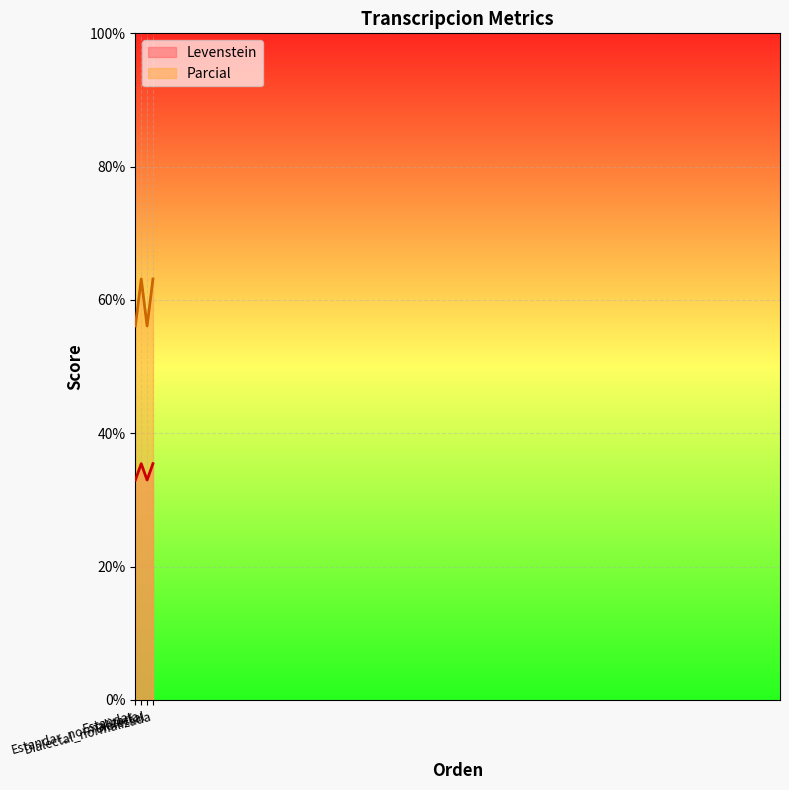

What is the value of the Levenstein point at the 3rd from the left?

33.0